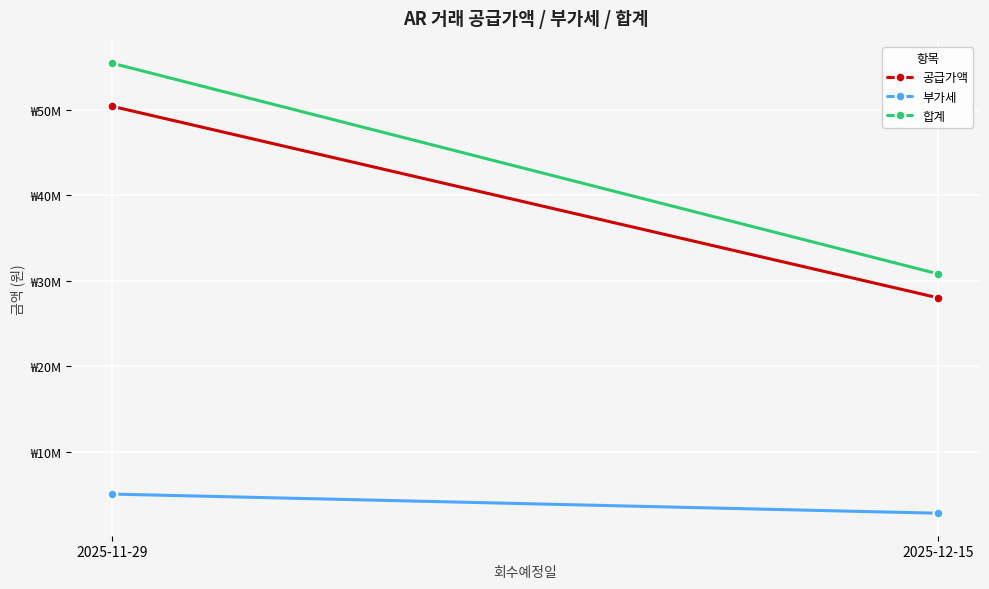

How many lines are shown in the chart?

3